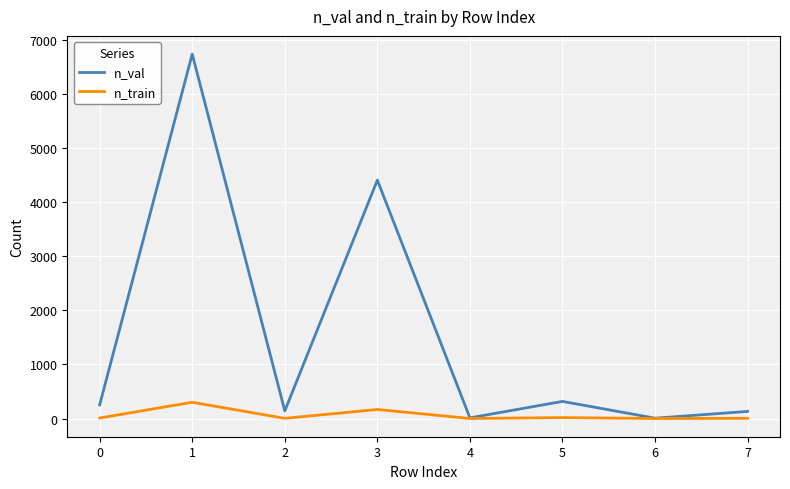

Rank the series by their maximum value, from lowest to highest.

n_train, n_val